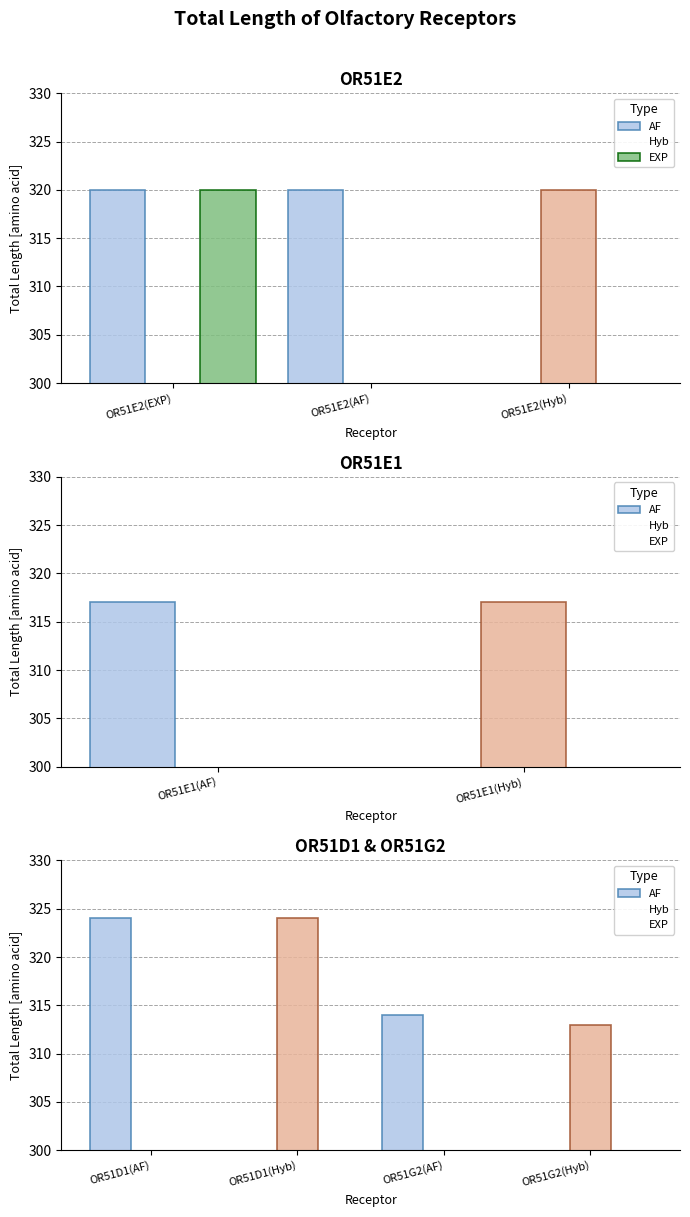

How many groups of bars are there?

4